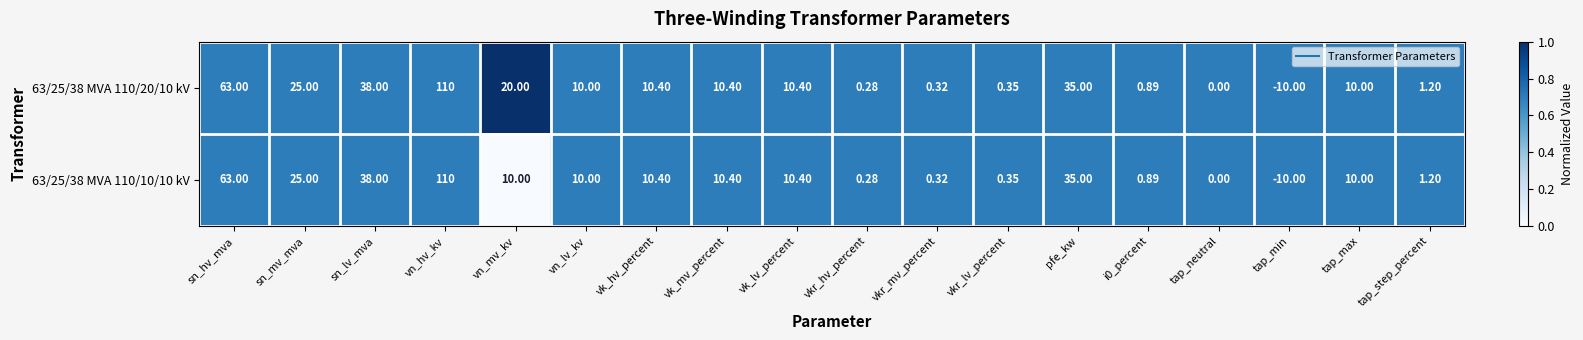

At which category is the sum across all series the highest?

vn_hv_kv